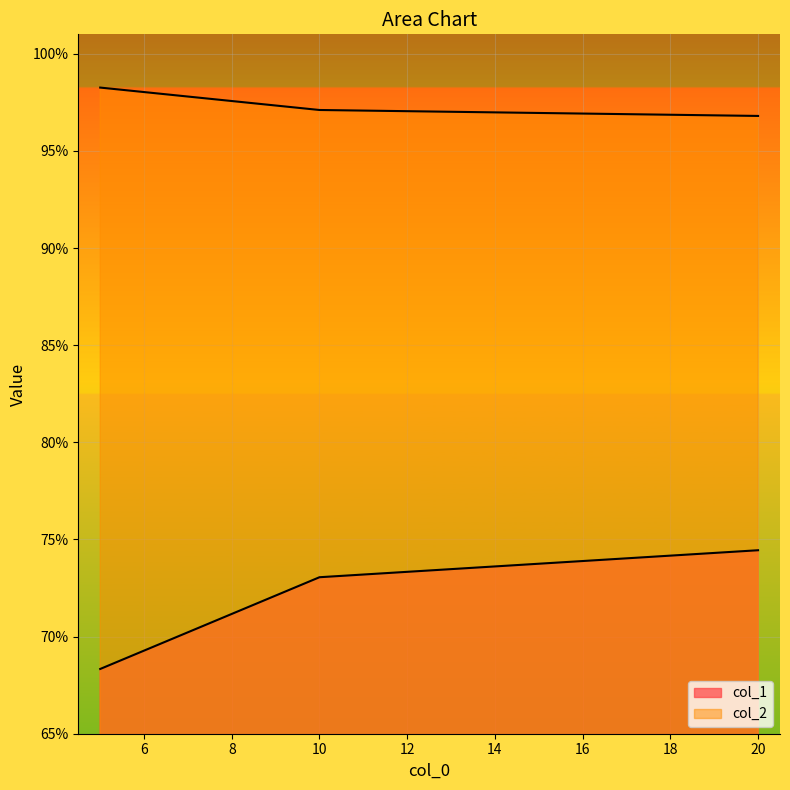

Is it true that col_2 equals 1.7 at 10?

False